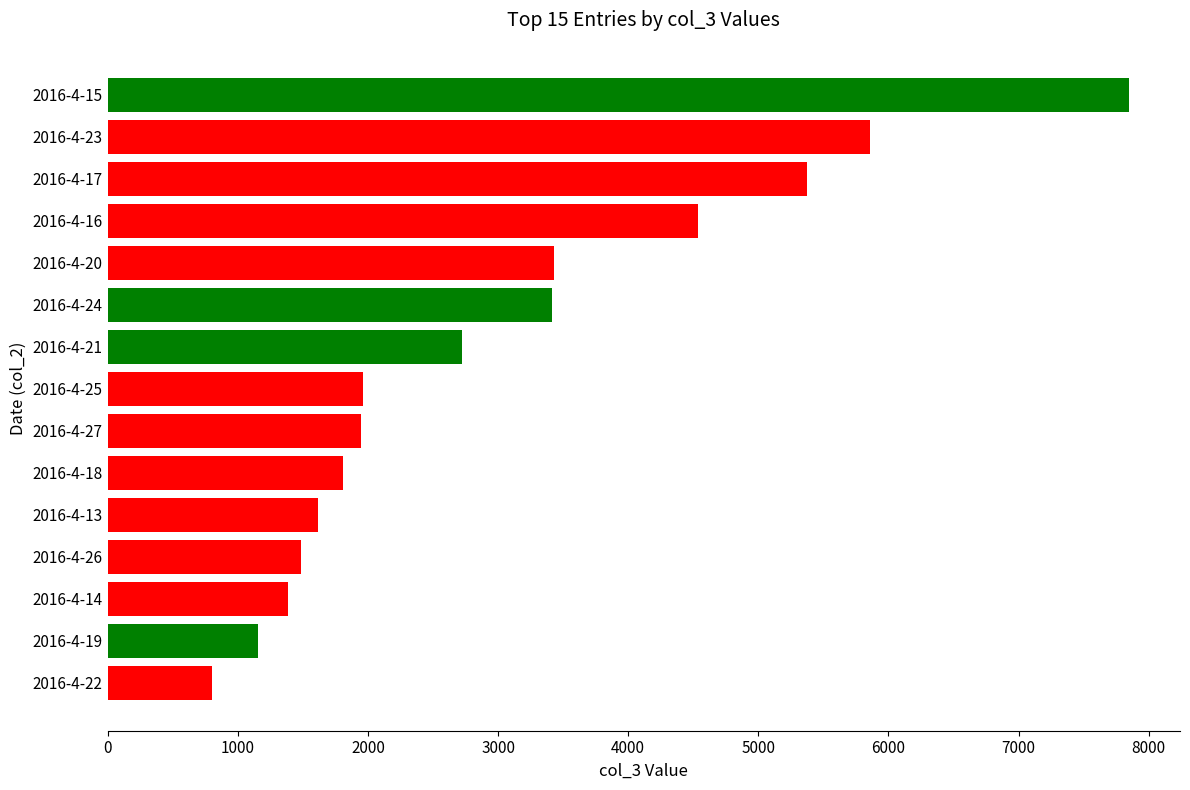

What is the average value?

3023